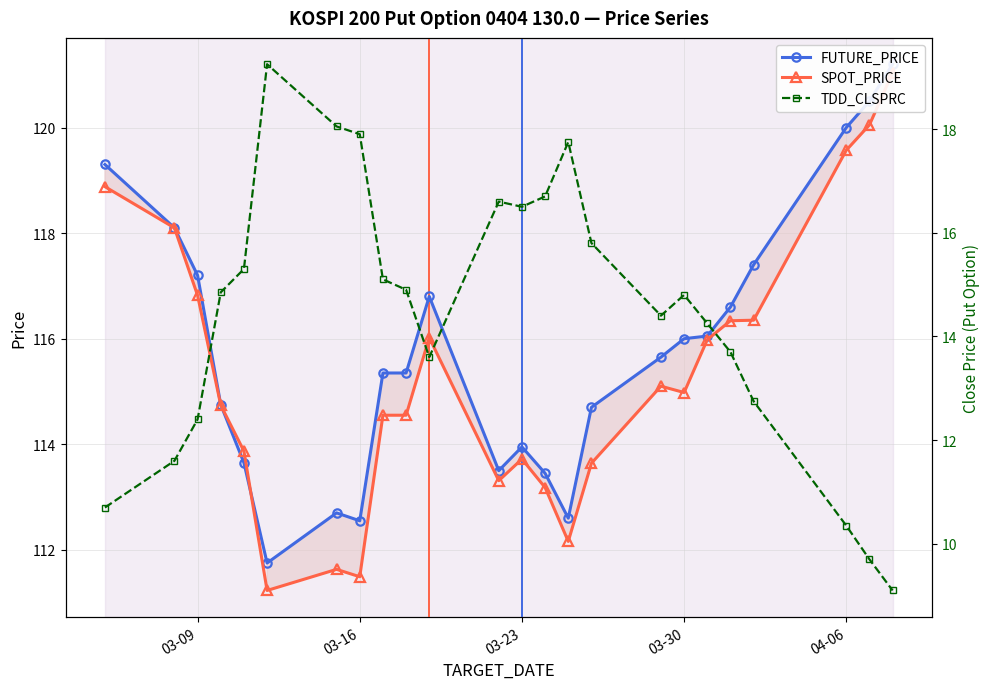

Is the value of TDD_CLSPRC at 03-23 greater than the value of SPOT_PRICE at 15?

No